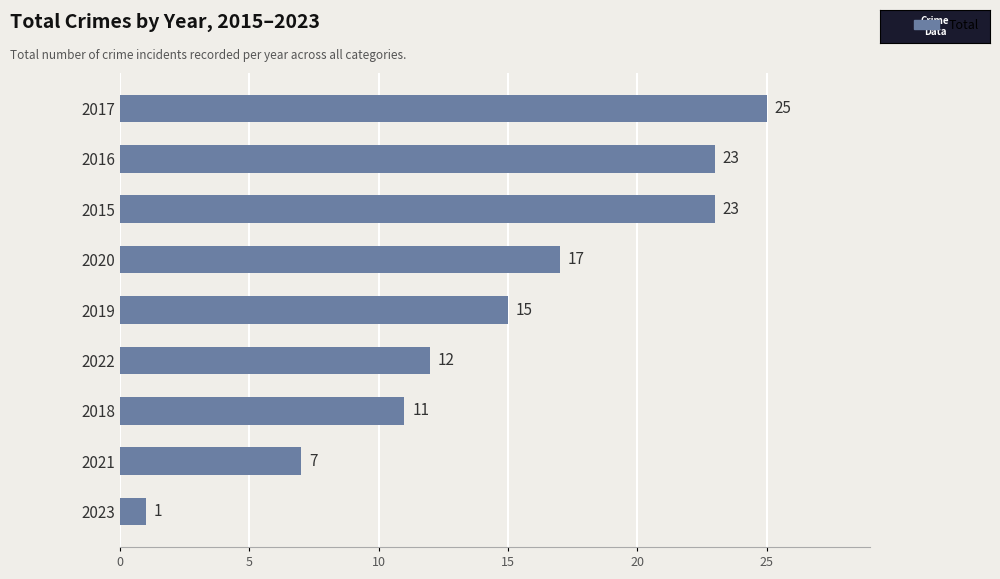

What is the average value?

15